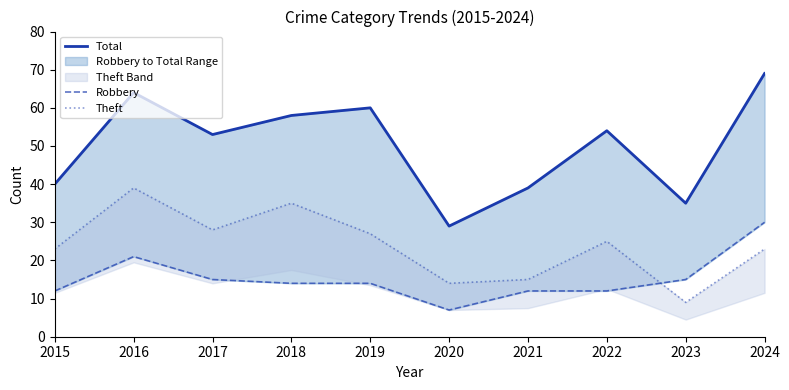

At how many categories does at least one series exceed 60?

2